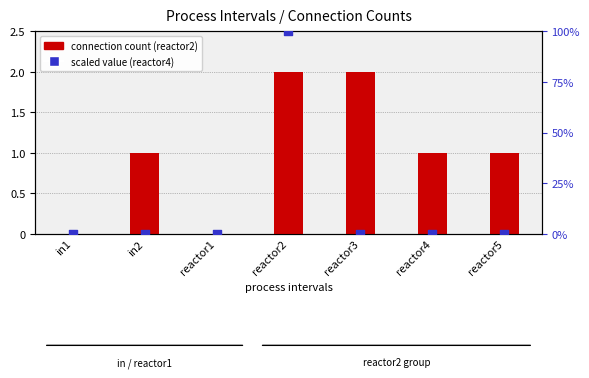

Is the value of reactor2 at reactor4 greater than the value of reactor4 at in1?

Yes